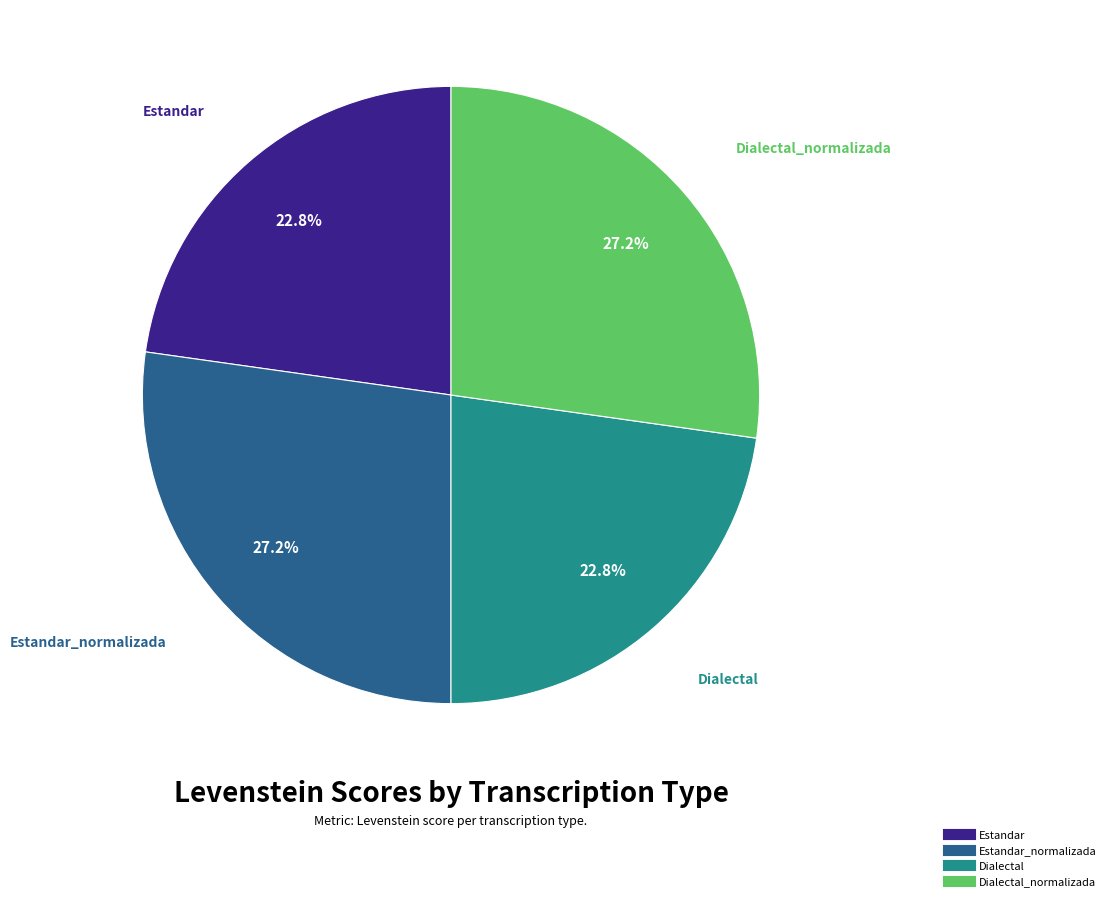

Is there any slice that represents more than half of the pie?

No